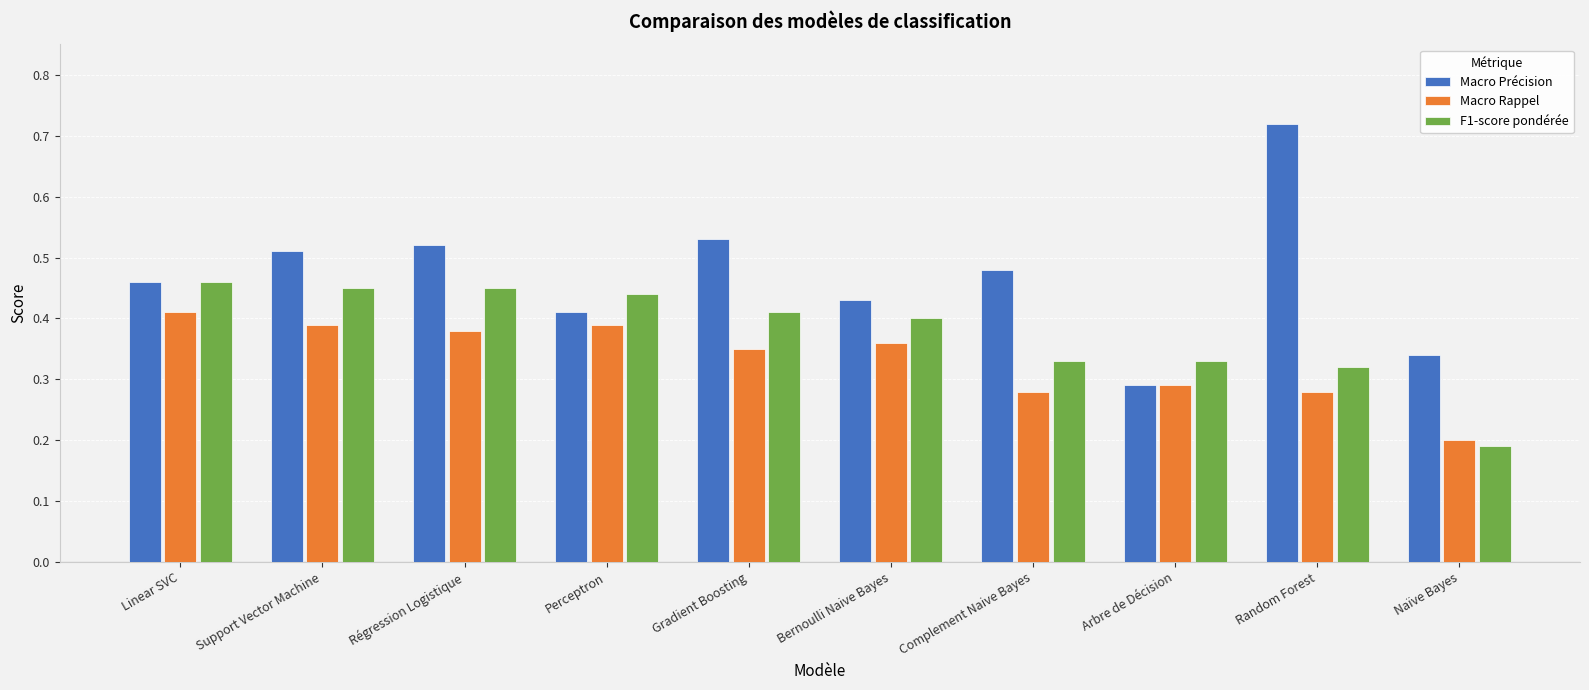

What is the sum of all F1-score pondérée values?

3.8